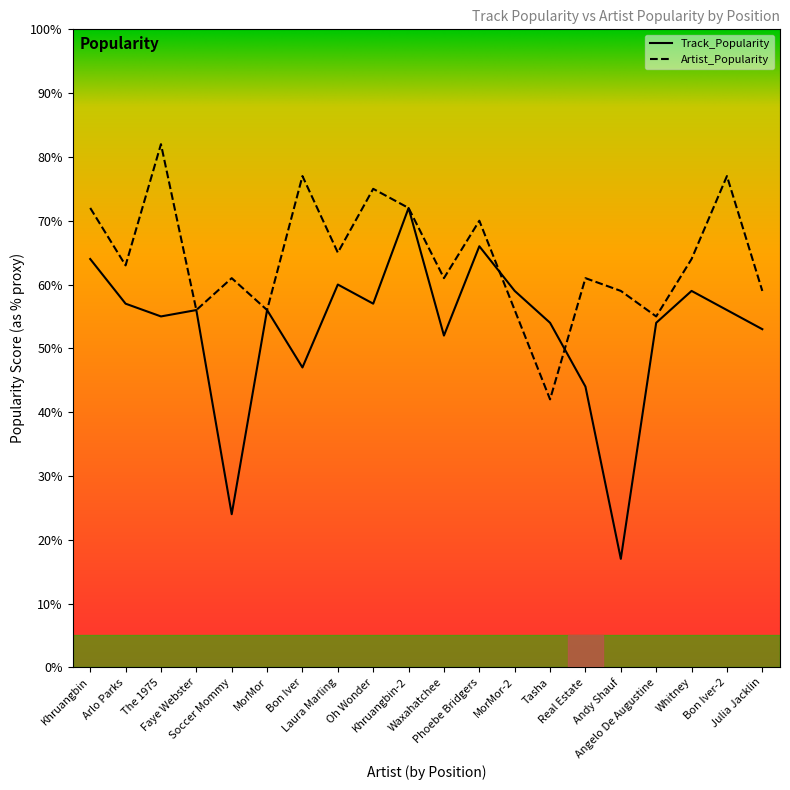

What are all the series names shown in the legend?

Track_Popularity, Artist_Popularity